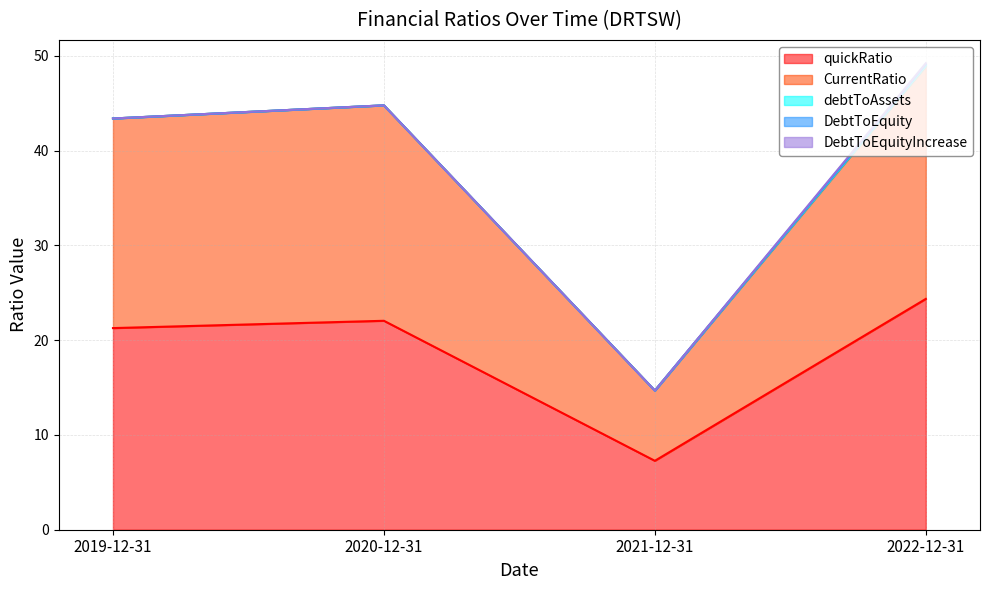

Which has a higher value, 2021-12-31 or 2020-12-31?

2020-12-31